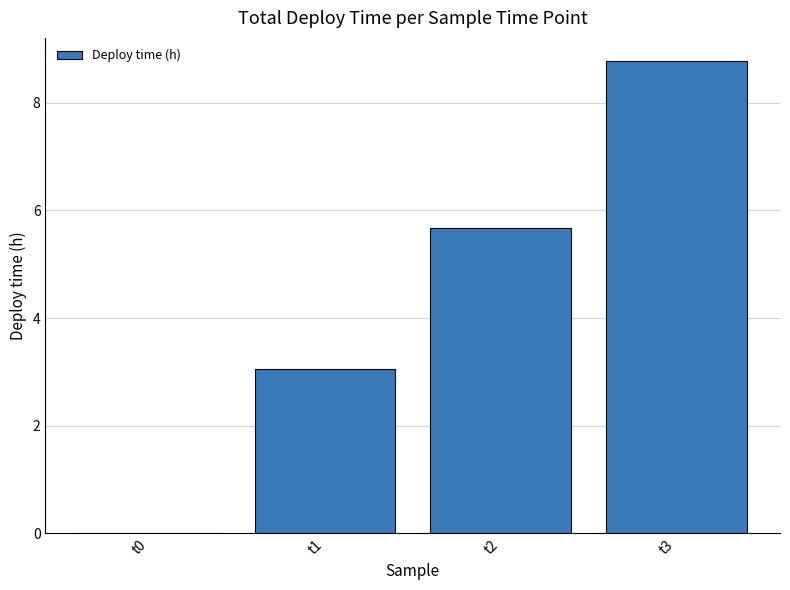

True or false: the data shows 4.4 at t1.

False